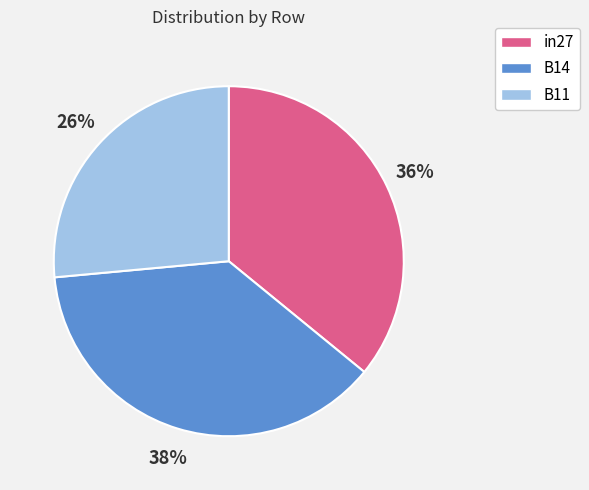

Is there any slice that represents more than half of the pie?

No